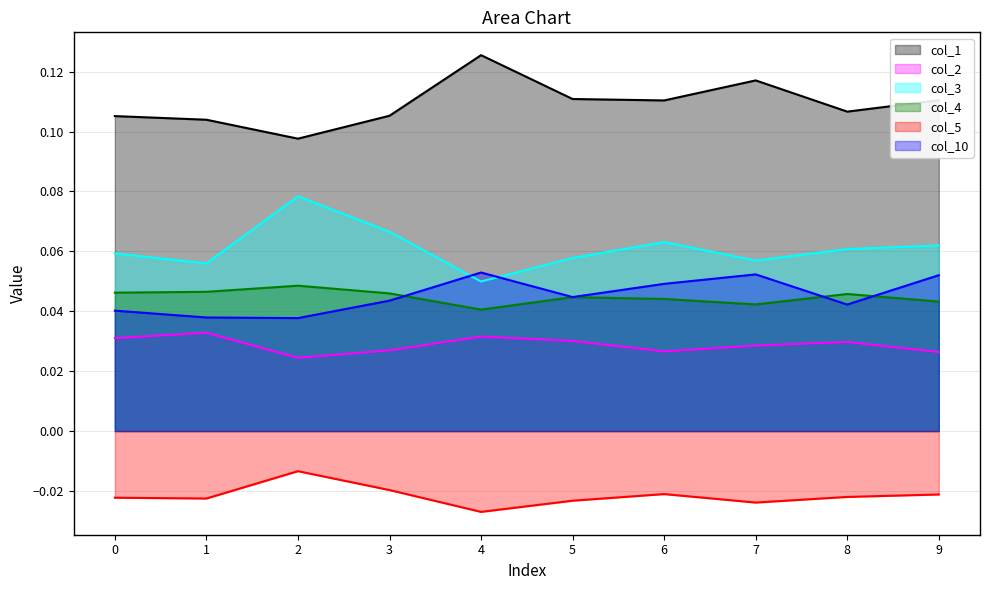

Reading left to right, what are all the values shown in this chart?

col_1: 0=0.1	1=0.1	2=0.1	3=0.1	4=0.1	5=0.1	6=0.1	7=0.1	8=0.1	9=0.1
col_2: 0=0.0	1=0.0	2=0.0	3=0.0	4=0.0	5=0.0	6=0.0	7=0.0	8=0.0	9=0.0
col_3: 0=0.1	1=0.1	2=0.1	3=0.1	4=0.0	5=0.1	6=0.1	7=0.1	8=0.1	9=0.1
col_4: 0=0.0	1=0.0	2=0.0	3=0.0	4=0.0	5=0.0	6=0.0	7=0.0	8=0.0	9=0.0
col_5: 0=-0.0	1=-0.0	2=-0.0	3=-0.0	4=-0.0	5=-0.0	6=-0.0	7=-0.0	8=-0.0	9=-0.0
col_10: 0=0.0	1=0.0	2=0.0	3=0.0	4=0.1	5=0.0	6=0.0	7=0.1	8=0.0	9=0.1